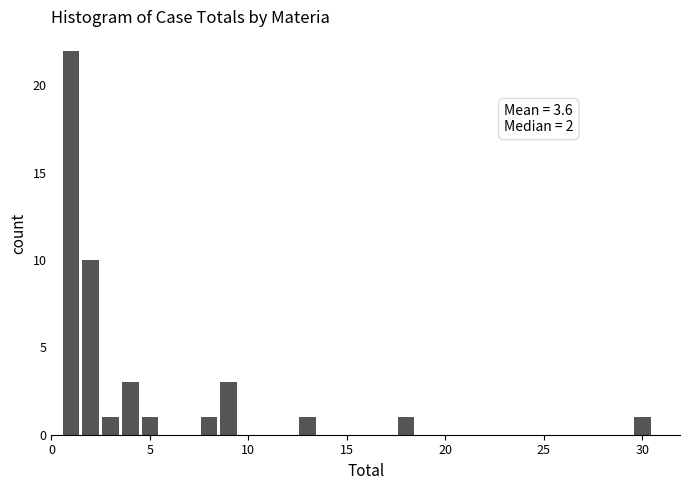

Read against the x-axis, roughly where is the centre of the tallest bar?

1.0